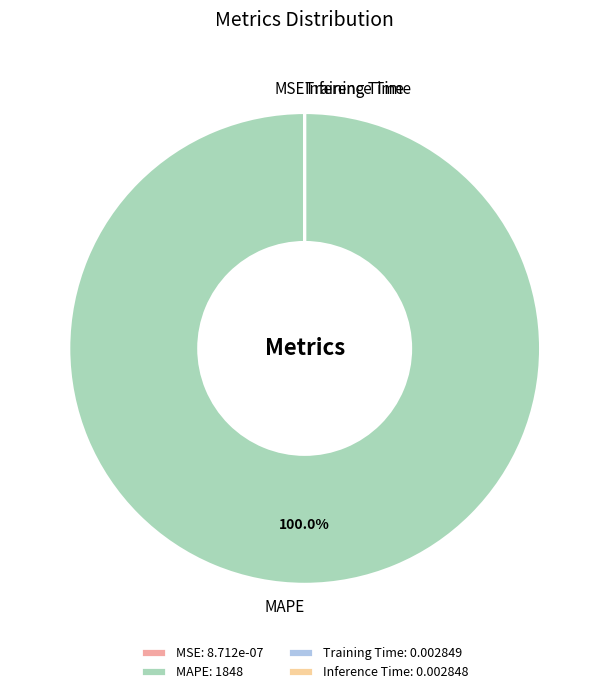

Is there a majority slice in this chart?

Yes